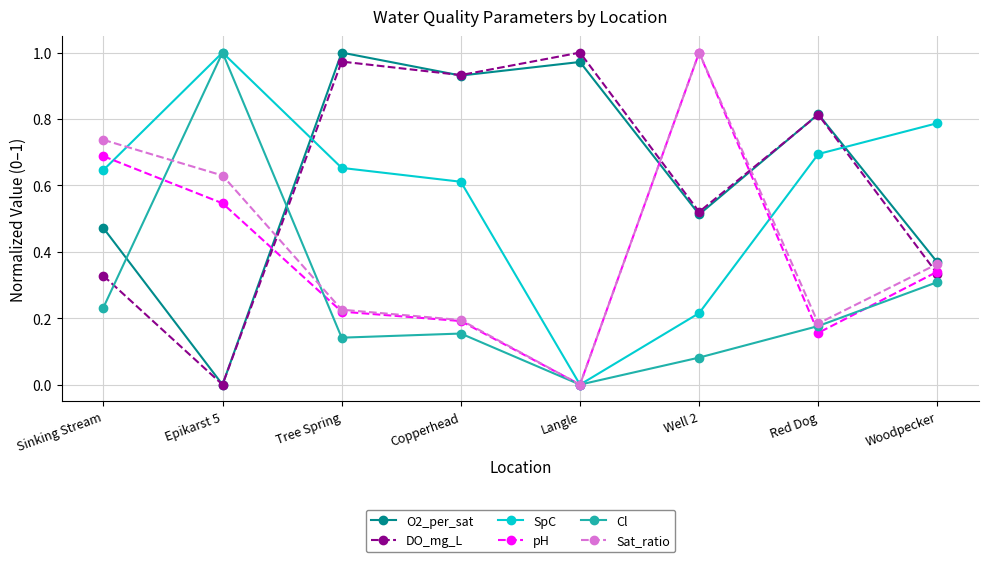

Is the value of O2_per_sat at Red Dog greater than the value of SpC at Red Dog?

Yes